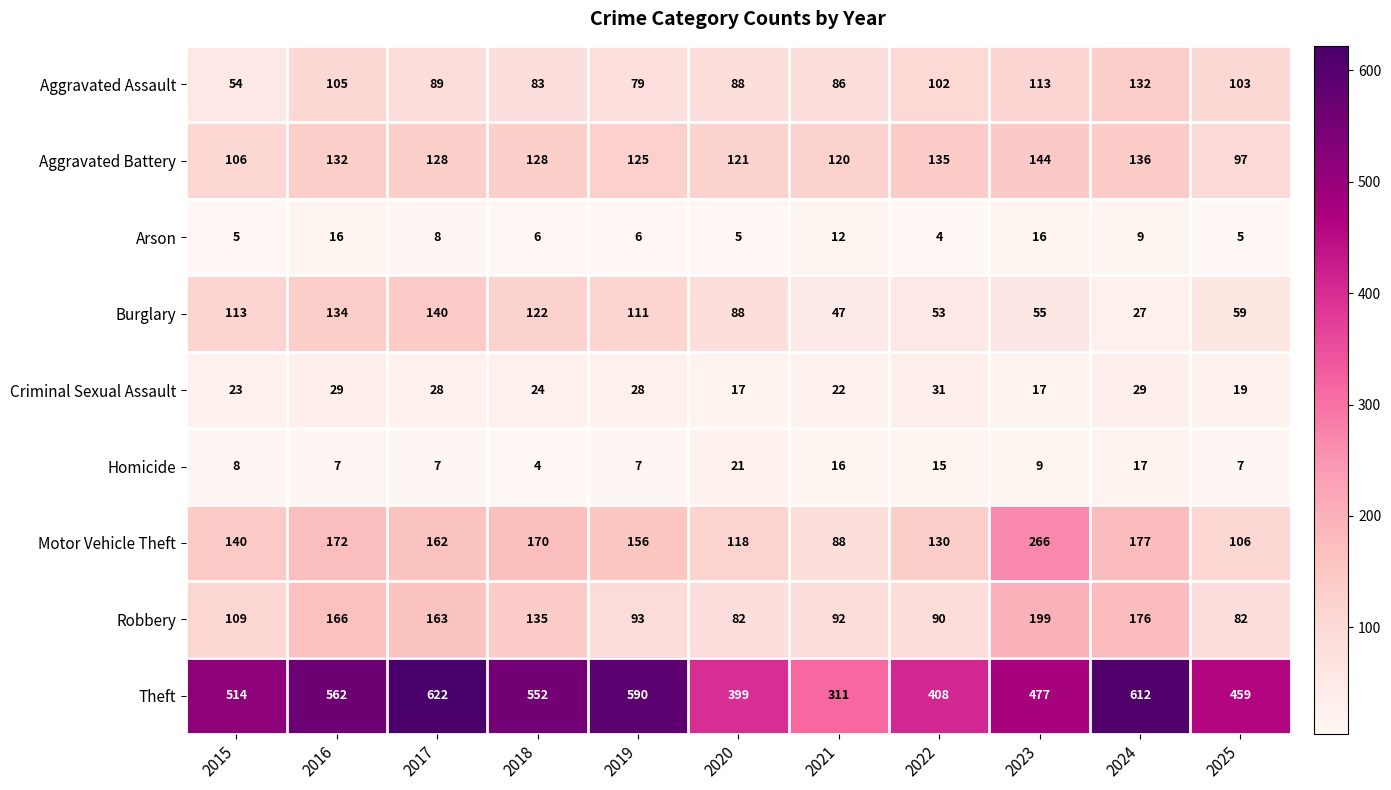

Is it true that Aggravated Assault equals 54 at 2021?

False